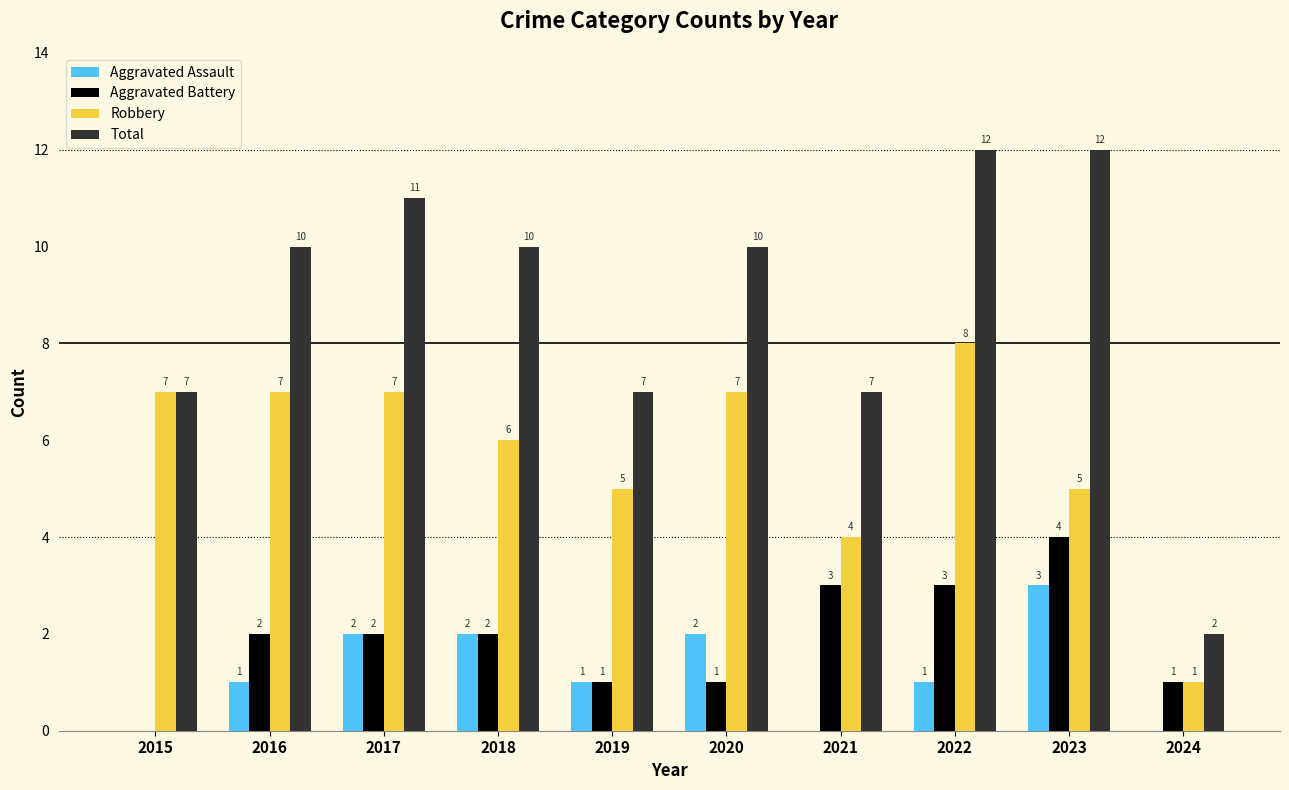

Are the bars horizontal?

No